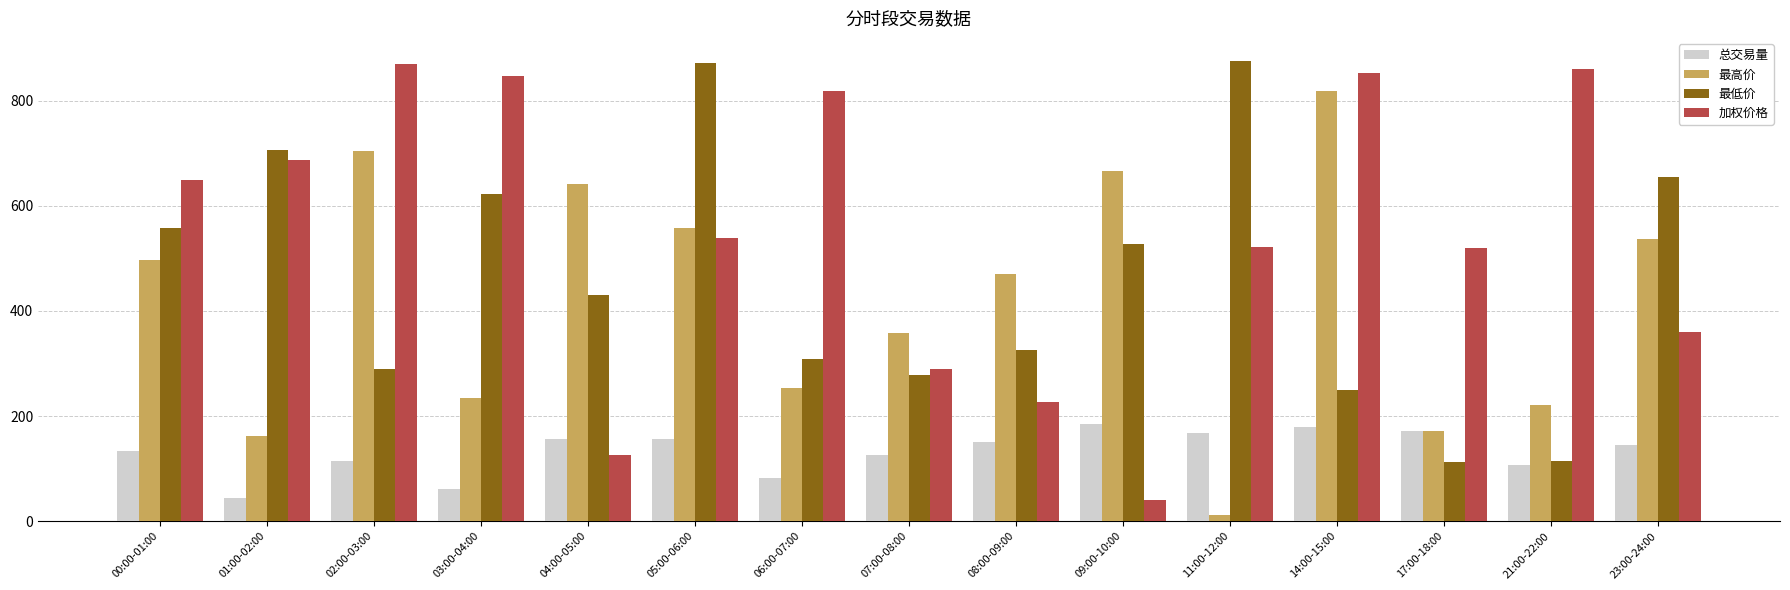

The value of 总交易量 at 23:00-24:00 is 144.9. True or false?

True